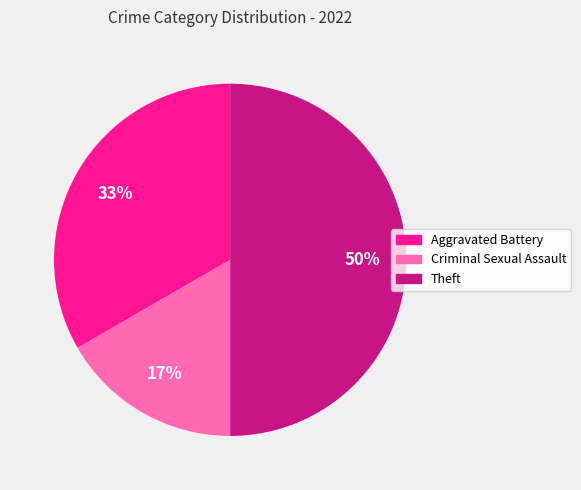

The Theft slice represents 37% of the pie. True or false?

False